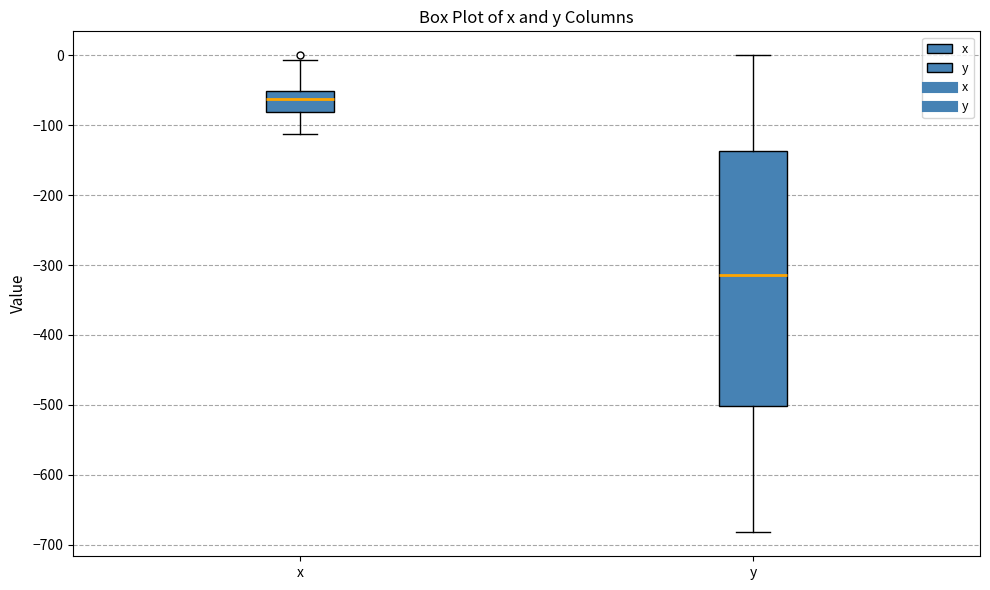

Reading left to right, read every box against the y-axis: the position of its median line, the range the box covers, and the ends of its whiskers. The values are not printed on the chart, so give them approximately, as read against the axis.

x: median -60, box -80 to -50, whiskers -110 to -10
y: median -310, box -500 to -140, whiskers -680 to 0